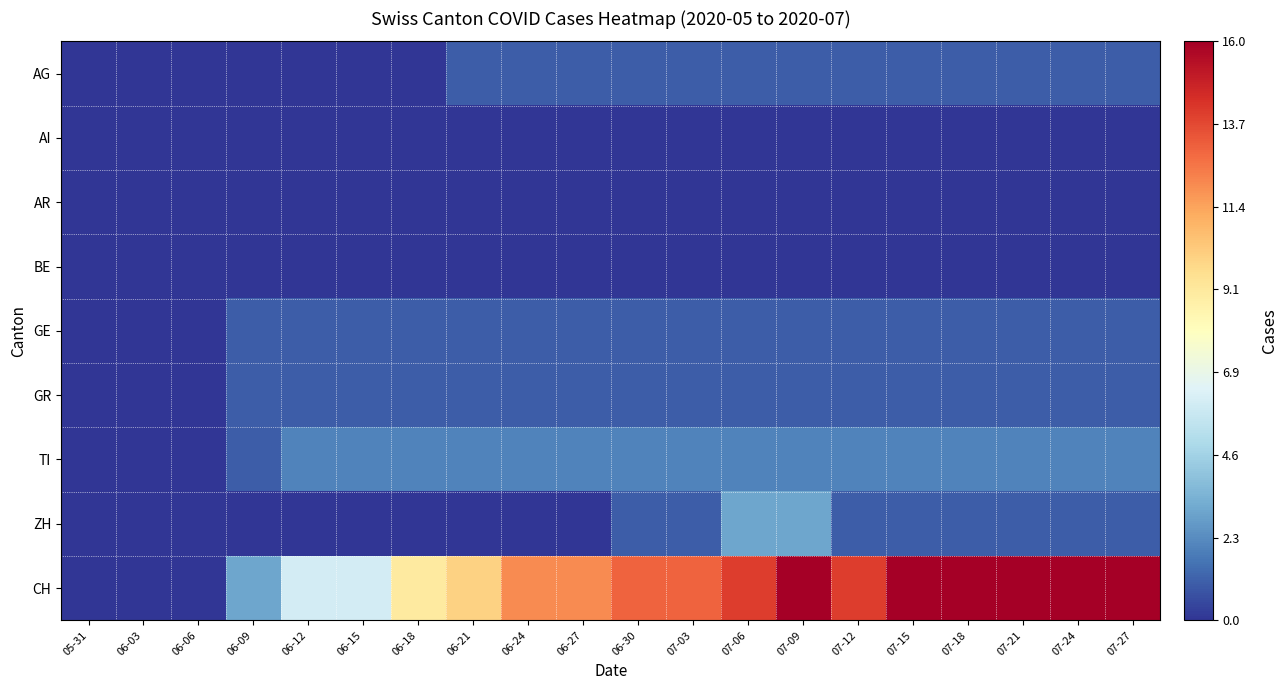

At which category is the sum across all series the highest?

07-09